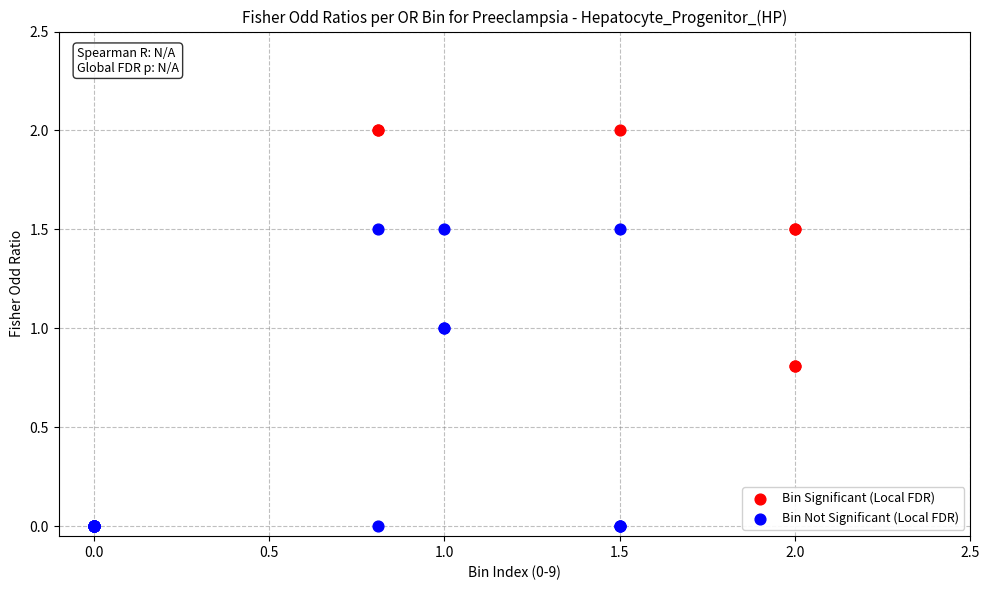

Which series has the widest spread of Y values?

Bin Not Significant (Local FDR)